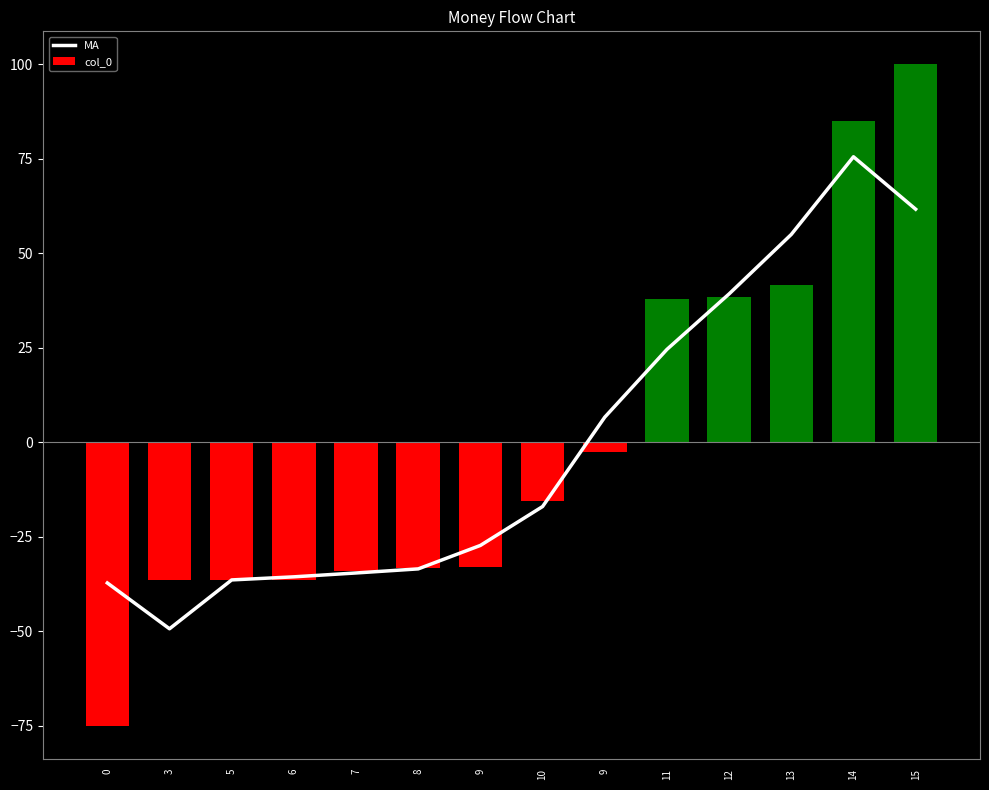

At which category is the sum across all series the highest?

15